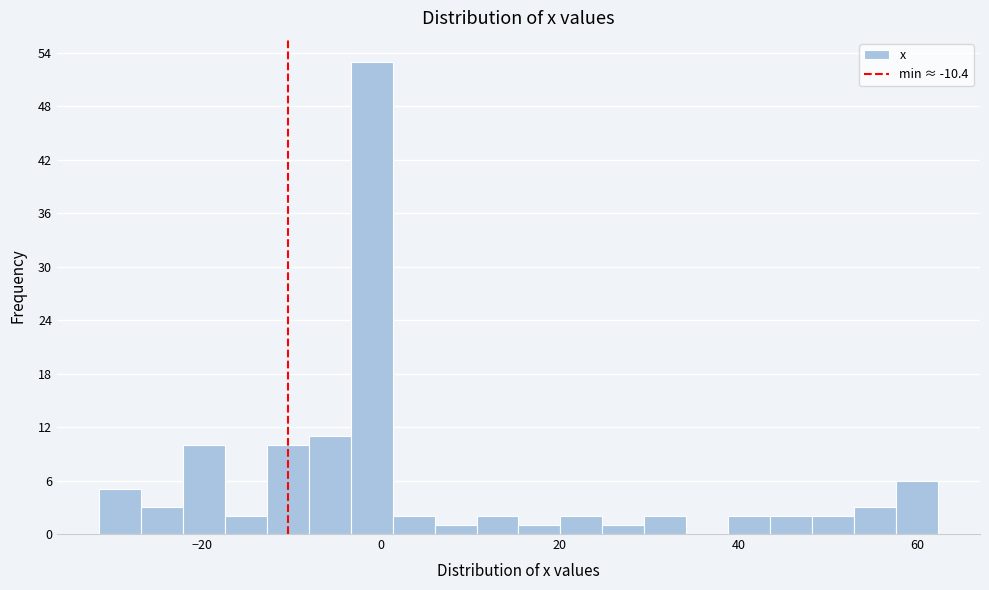

Read against the x-axis, roughly where is the centre of the tallest bar?

-2